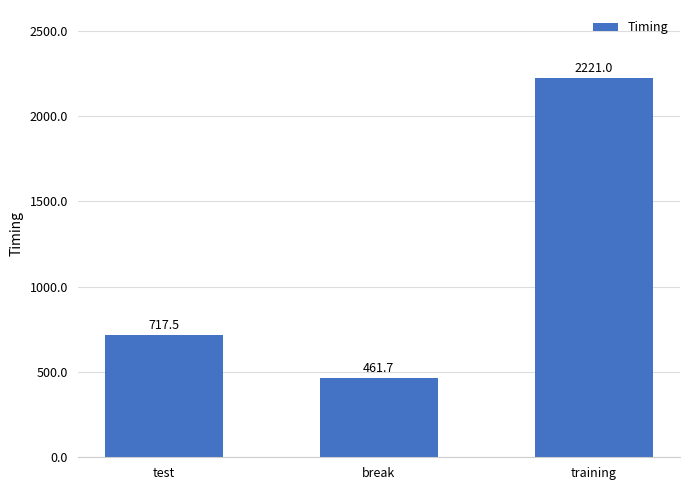

At which label is the value closest to 1341?

test